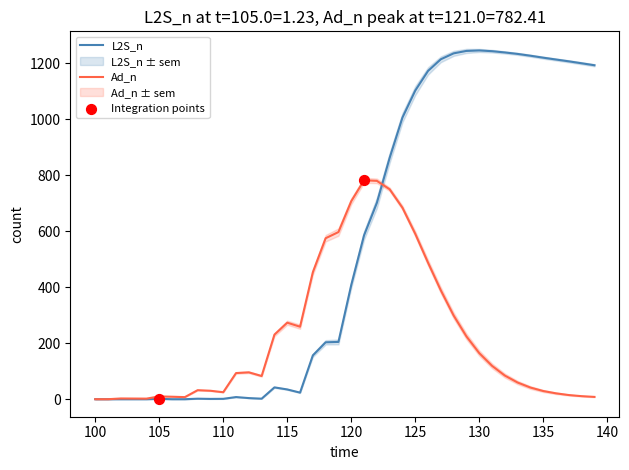

Is the value of L2S_n at 25 greater than the value of Ad_n at 34?

Yes